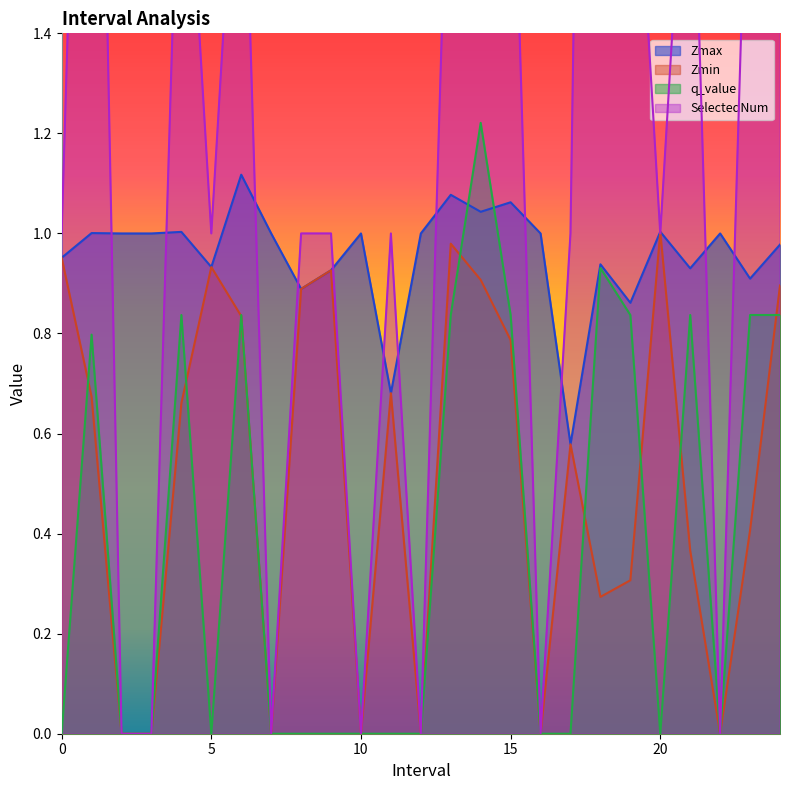

List the labels in order of SelectedNum value, smallest first.

2.0, 3.0, 7.0, 10.0, 12.0, 16.0, 22.0, 0.0, 5.0, 8.0, 9.0, 11.0, 17.0, 20.0, 4.0, 6.0, 13.0, 15.0, 19.0, 21.0, 23.0, 24.0, 1.0, 14.0, 18.0